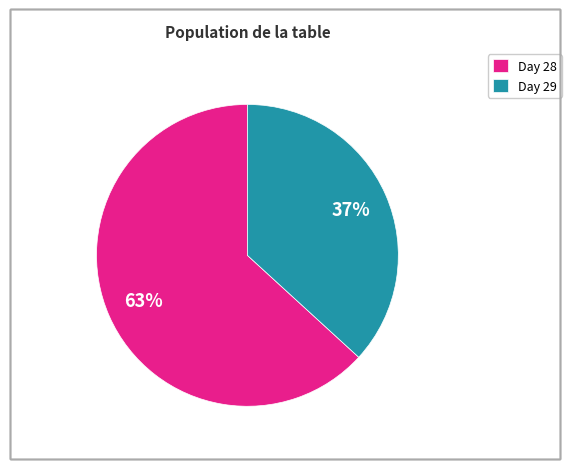

To the nearest percent, what percentage of the pie is Day 28?

63%